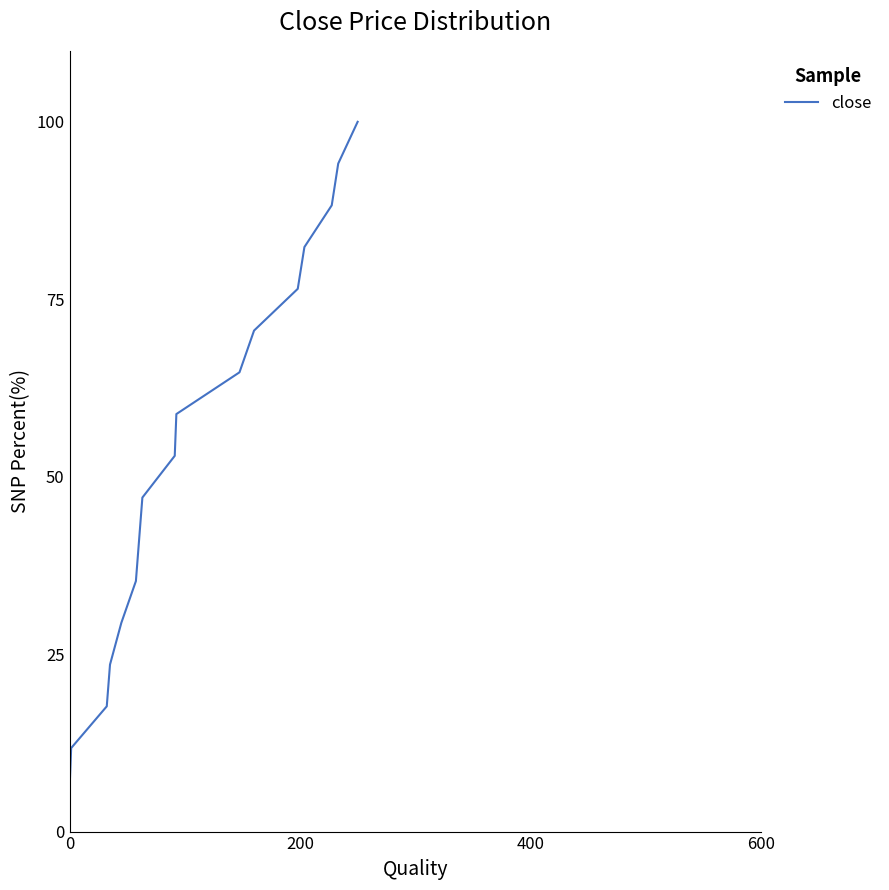

What is the difference between the maximum and minimum values?

94.1